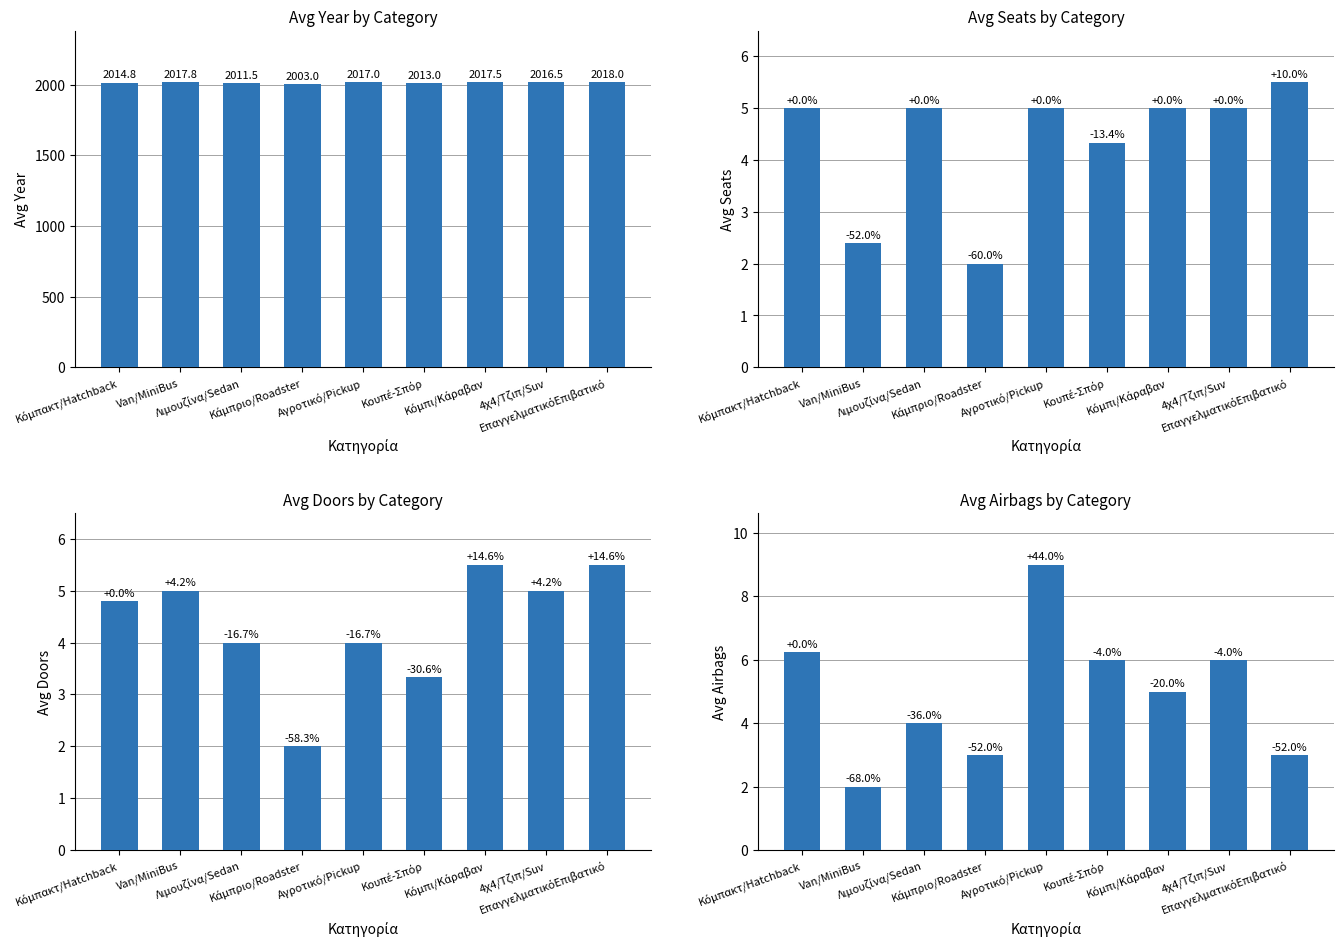

What is the average value of the Avg Seats series?

4.4